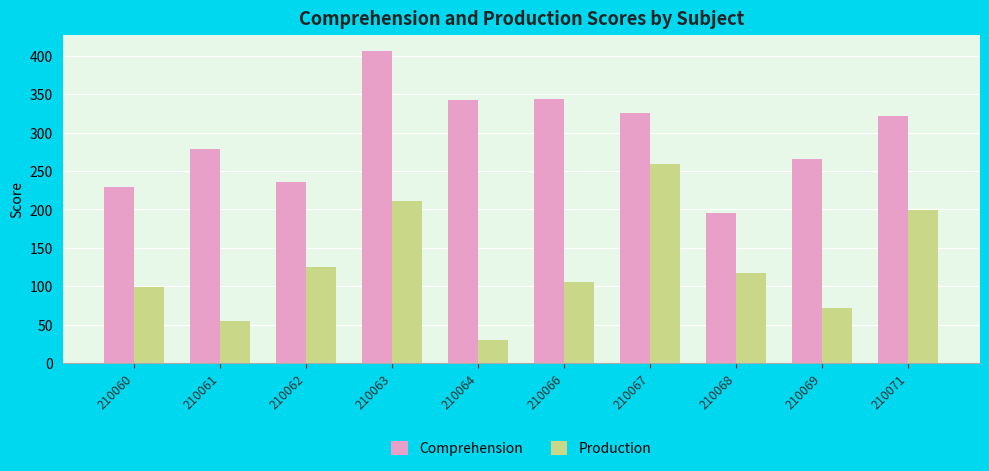

At how many categories does at least one series exceed 308?

5